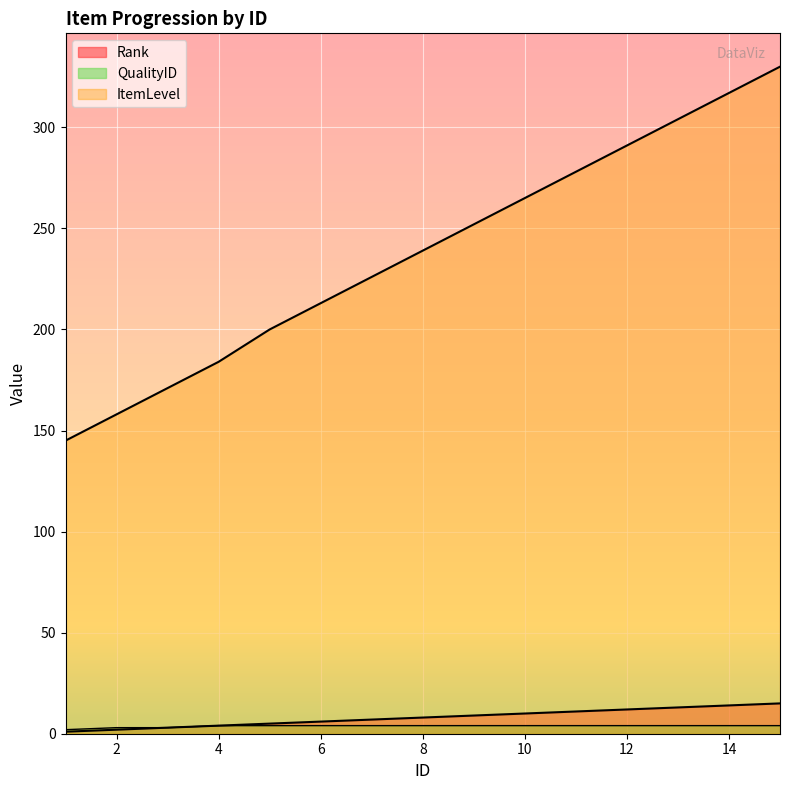

Which category has the lowest value across all series?

1